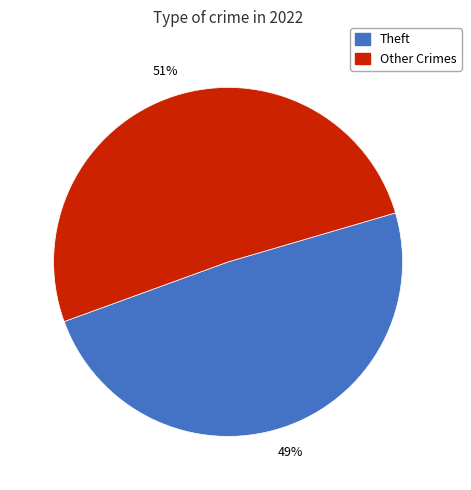

Is there any slice that represents more than half of the pie?

Yes